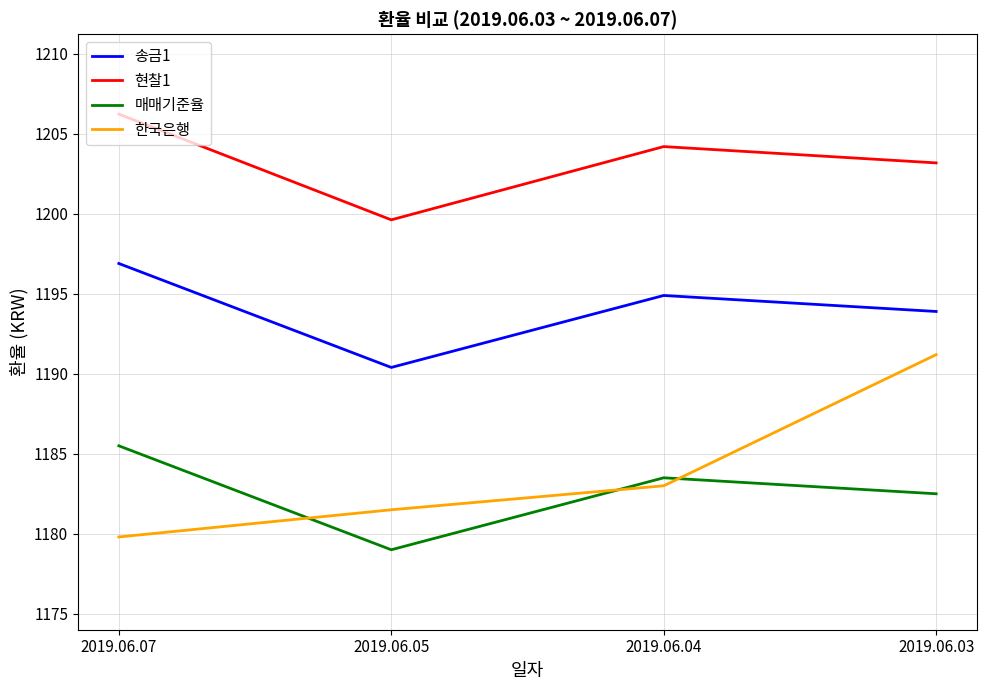

Reading right to left, what are all the values shown in this chart?

송금1: 1193.9	1194.9	1190.4	1196.9
현찰1: 1203.2	1204.2	1199.6	1206.2
매매기준율: 1182.5	1183.5	1179.0	1185.5
한국은행: 1191.2	1183.0	1181.5	1179.8